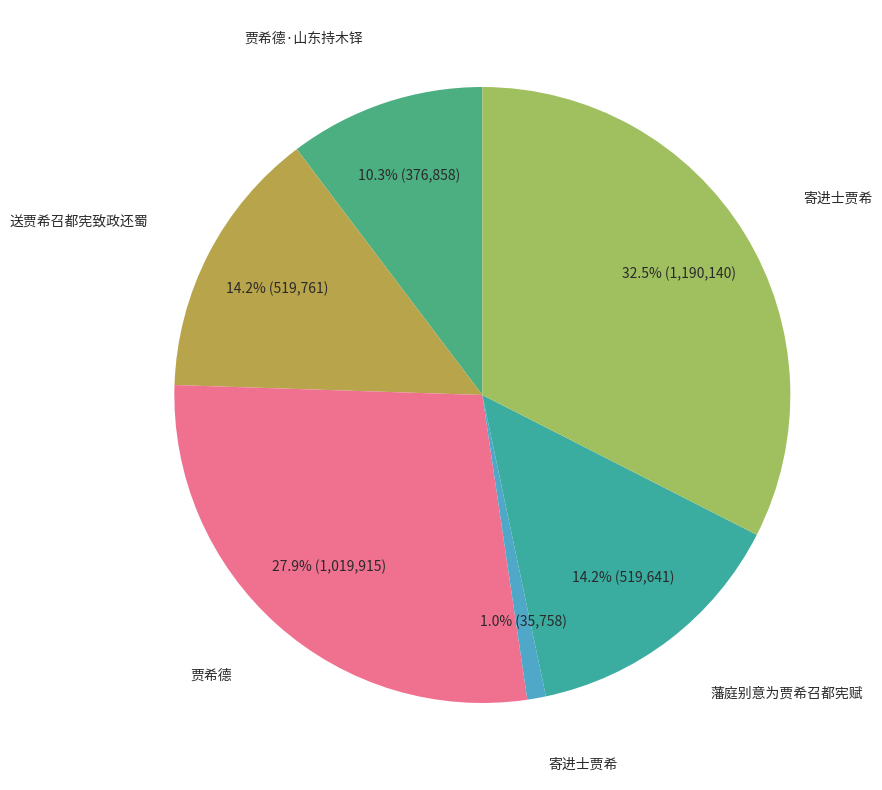

To the nearest percent, what is the average slice percentage?

17%